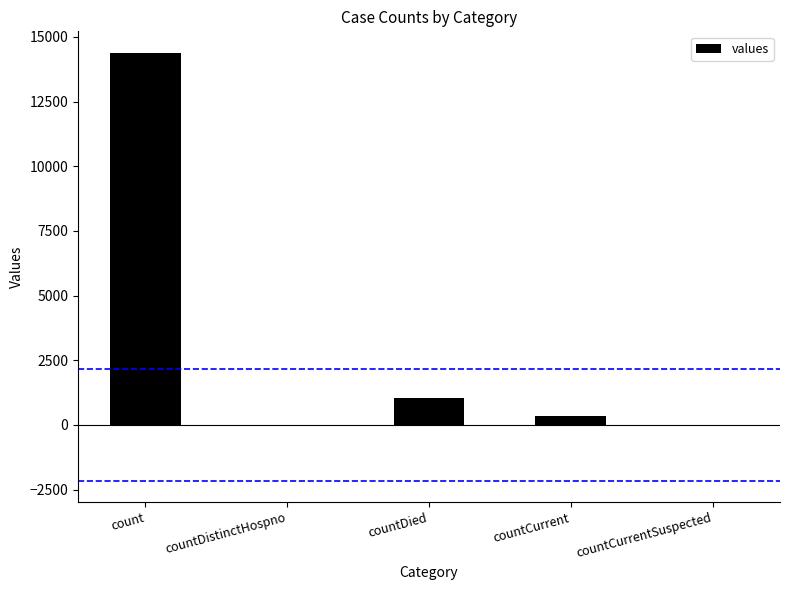

What is the average value?

3147